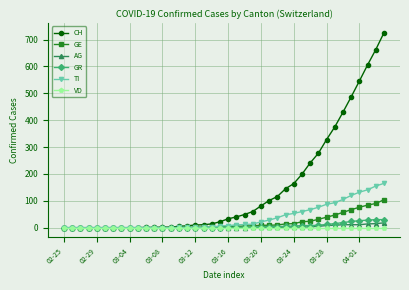

Which series has the largest range (max minus min)?

CH